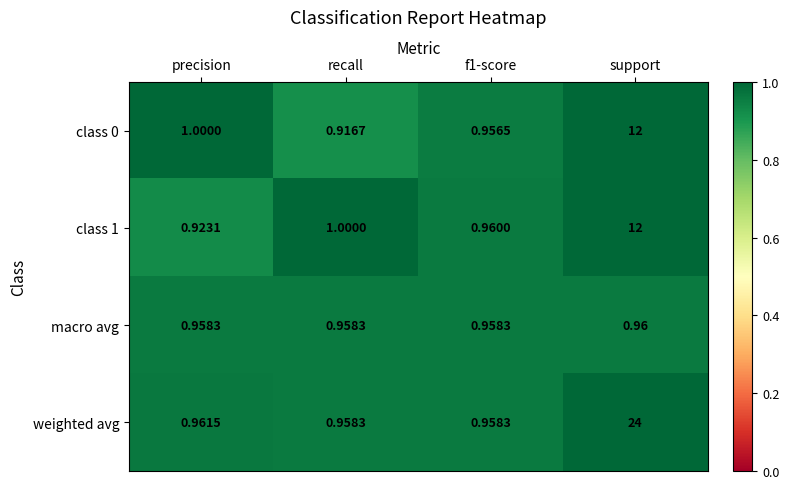

Where is weighted avg nearest to the value 12?

precision